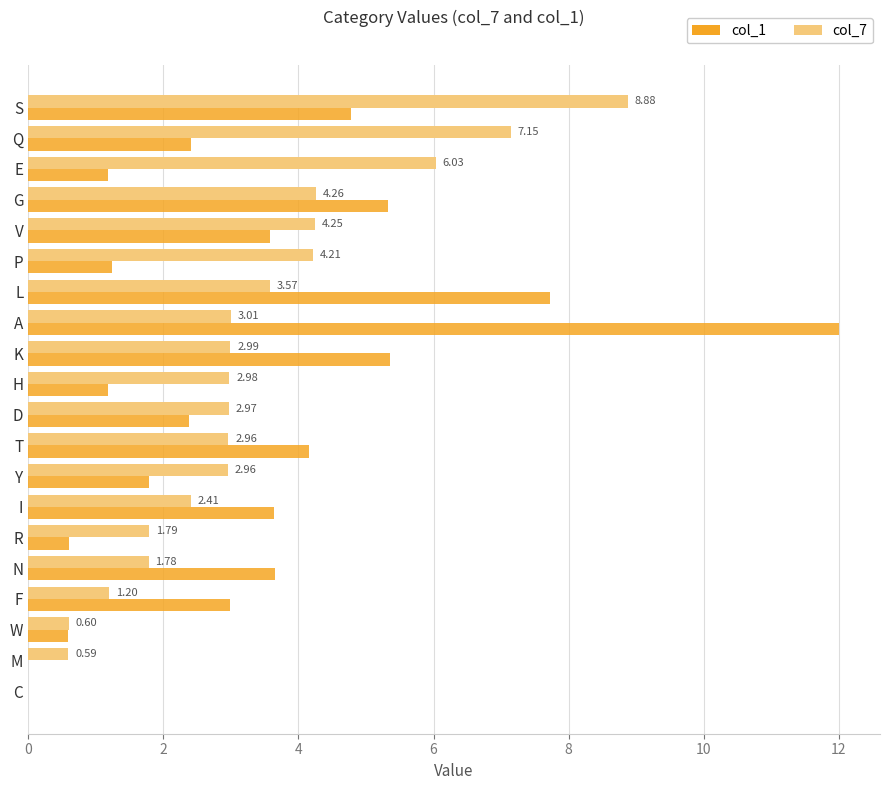

What is the sum of all col_7 values?

64.6